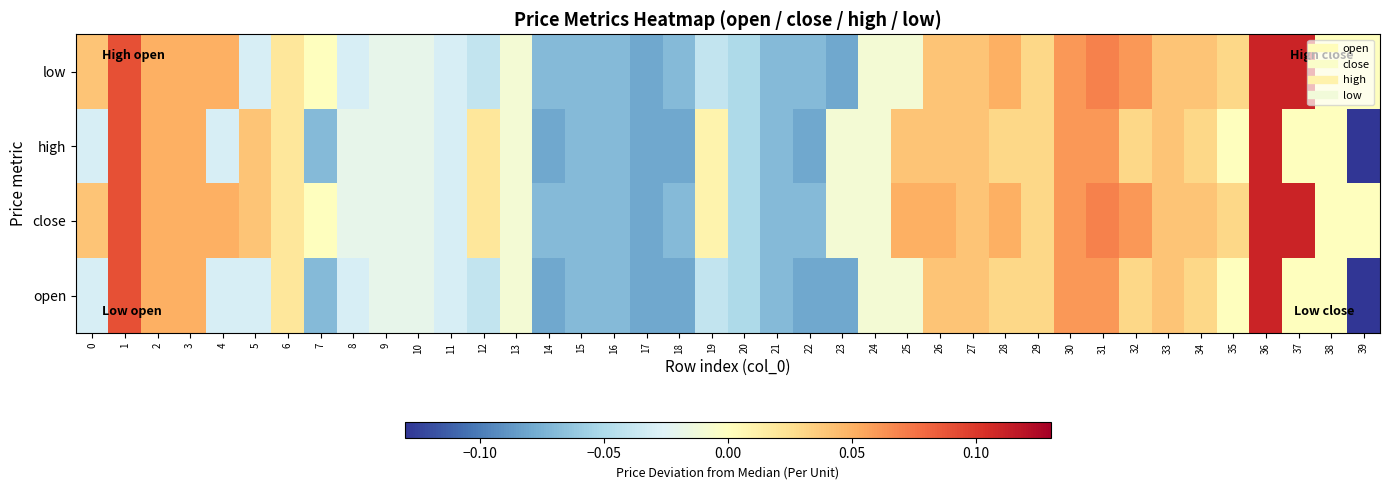

At how many categories does at least one series exceed 0?

22